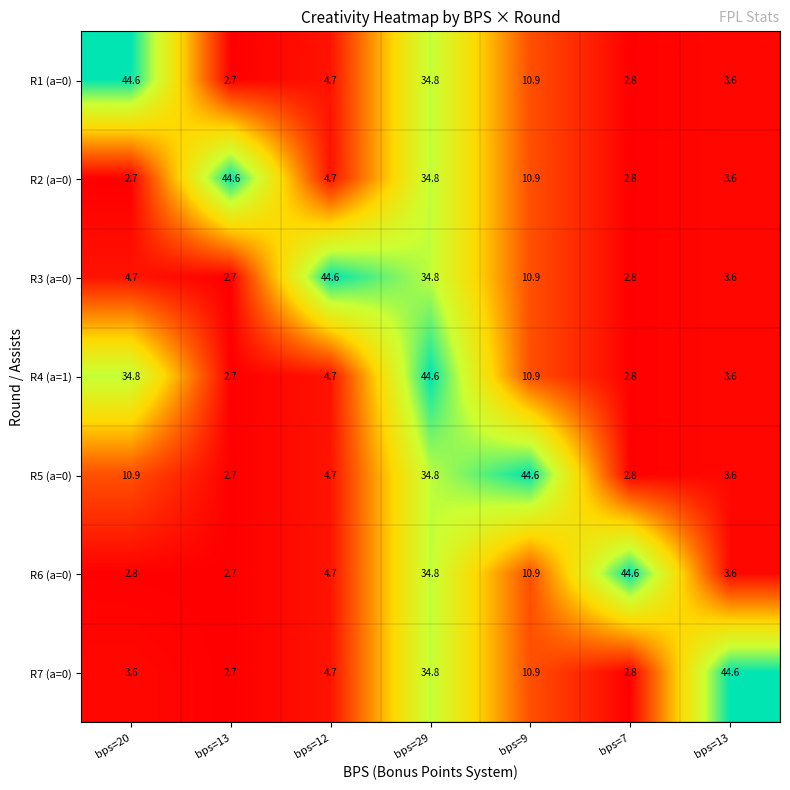

Count the number of data series in this chart.

7